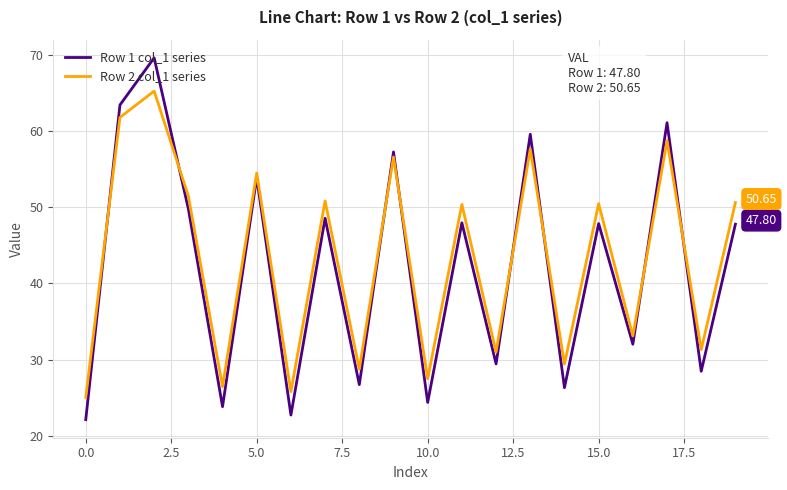

Rank the series by their maximum value, from highest to lowest.

Row 1 col_1 series, Row 2 col_1 series